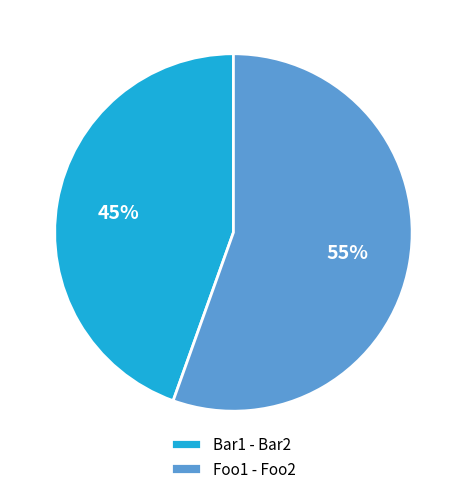

To the nearest percent, what is the combined percentage of Foo1 - Foo2 and Bar1 - Bar2?

100%